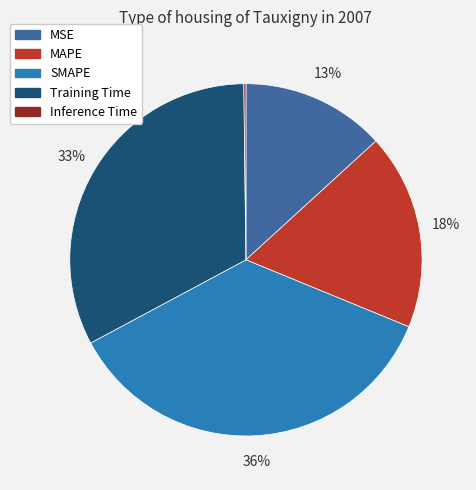

Which category has the biggest portion of the pie?

SMAPE